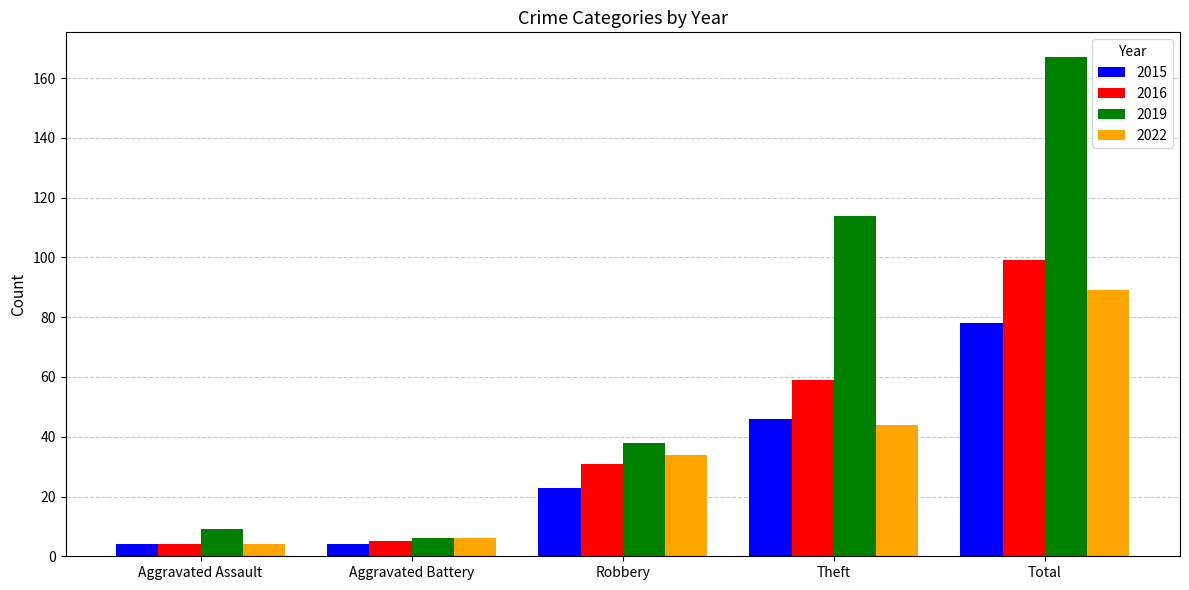

Which label corresponds to the largest value in the chart?

Total